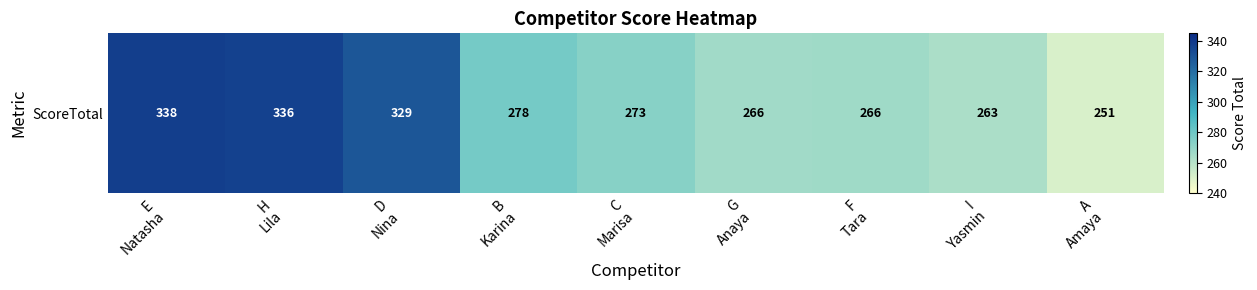

True or false: the data shows 401.5 at G
Anaya.

False